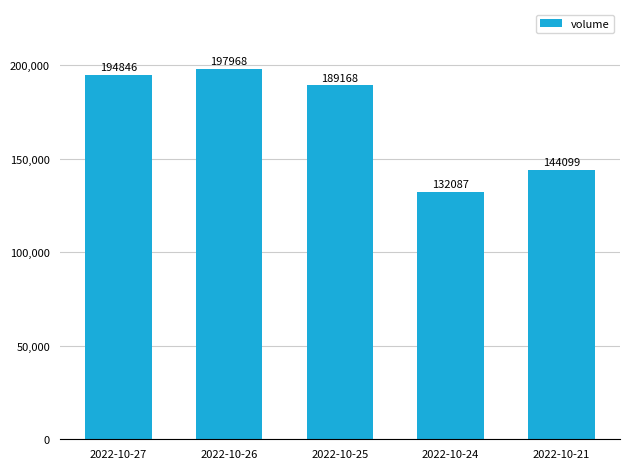

Which category has the highest value across all series?

2022-10-26